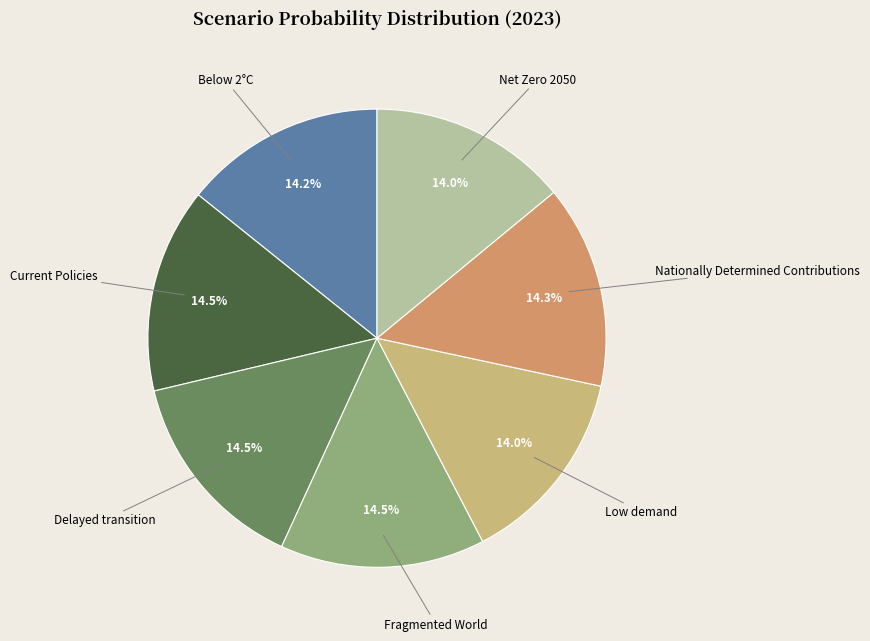

How many segments does this pie chart have?

7